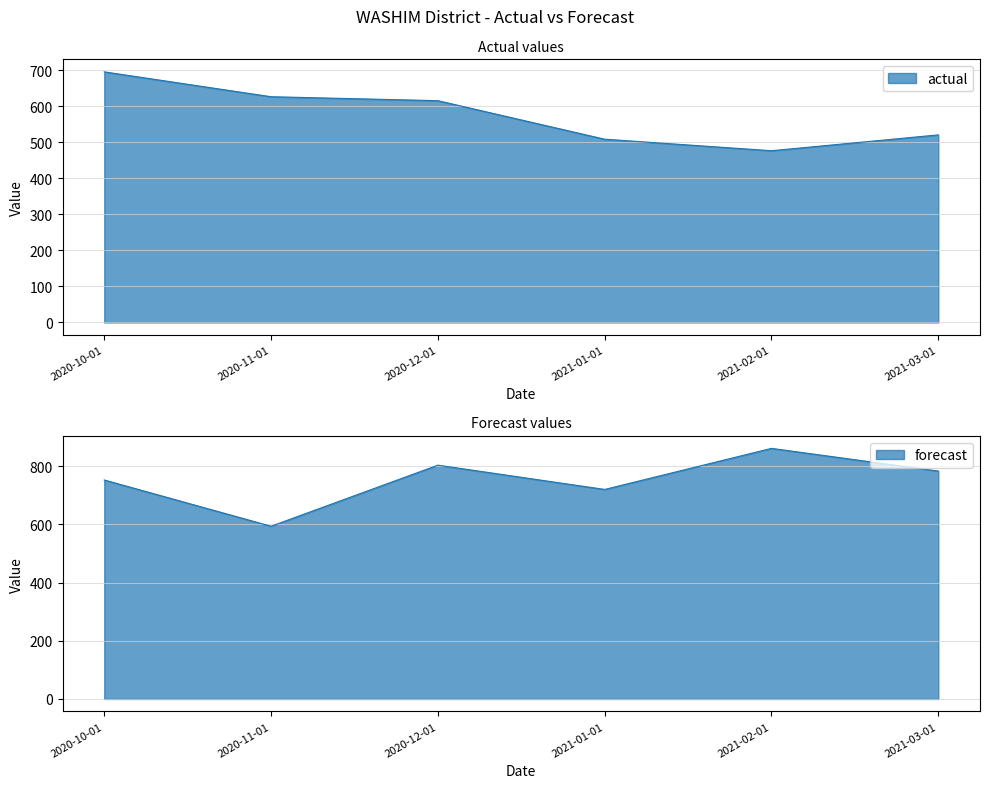

Reading left to right, what are all the values shown in this chart?

actual: 2020-10-01=696.0	2020-11-01=627.0	2020-12-01=616.0	2021-01-01=509.0	2021-02-01=477.0	2021-03-01=521.0
forecast: 2020-10-01=752.5	2020-11-01=593.7	2020-12-01=803.5	2021-01-01=720.1	2021-02-01=861.3	2021-03-01=783.2